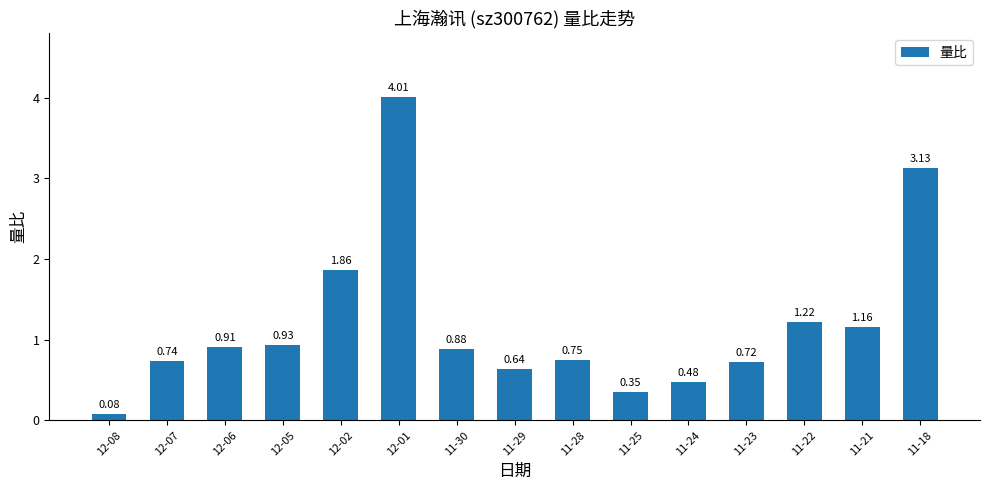

Between 12-06 and 11-29, which is larger?

12-06